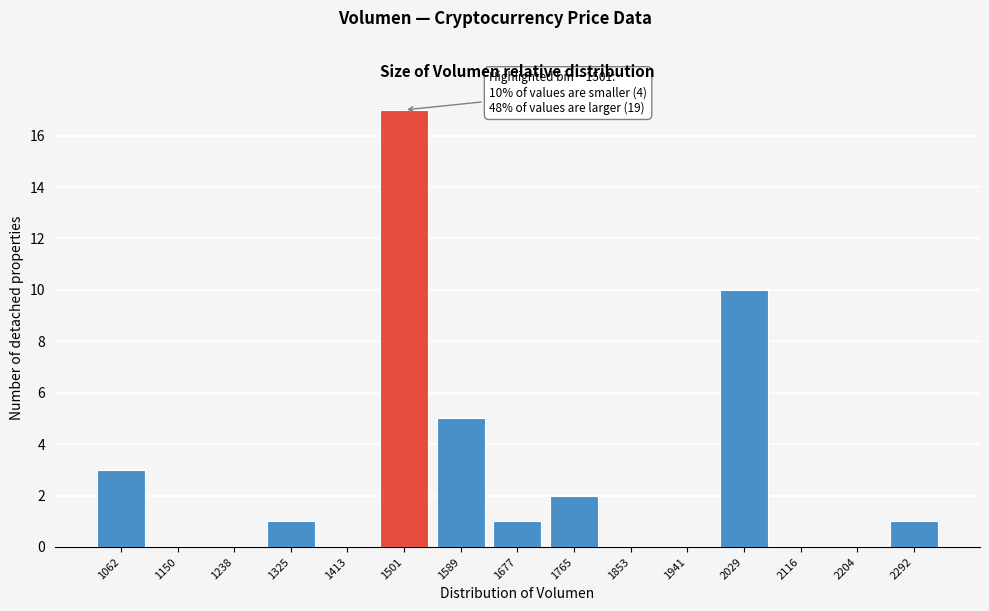

Reading left to right, transcribe all the data shown in this chart.

1062=3	1150=0	1238=0	1325=1	1413=0	1501=17	1589=5	1677=1	1765=2	1853=0	1941=0	2029=10	2116=0	2204=0	2292=1